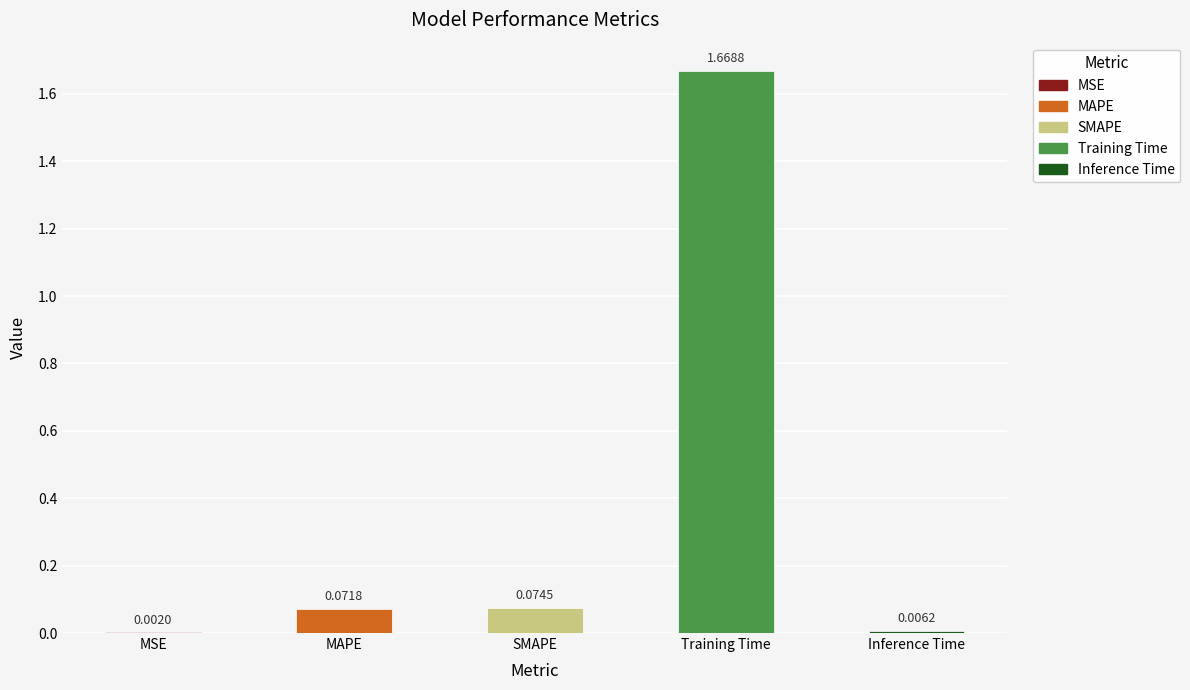

Which category has the highest value across all series?

Training Time